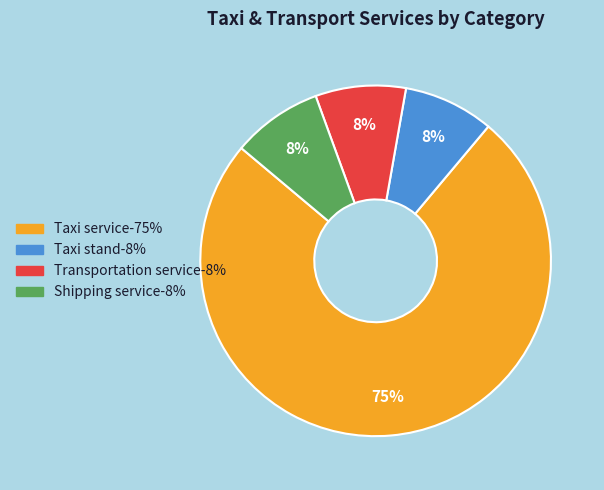

To the nearest percent, what portion does Transportation service represent?

8%